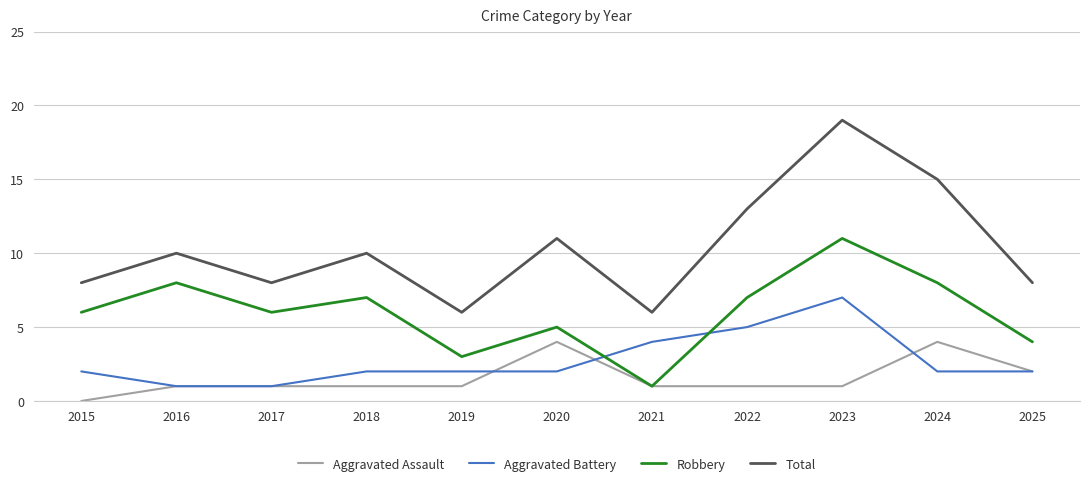

Reading left to right, extract all data points from this chart.

Aggravated Assault: 0	1	1	1	1	4	1	1	1	4	2
Aggravated Battery: 2	1	1	2	2	2	4	5	7	2	2
Robbery: 6	8	6	7	3	5	1	7	11	8	4
Total: 8	10	8	10	6	11	6	13	19	15	8